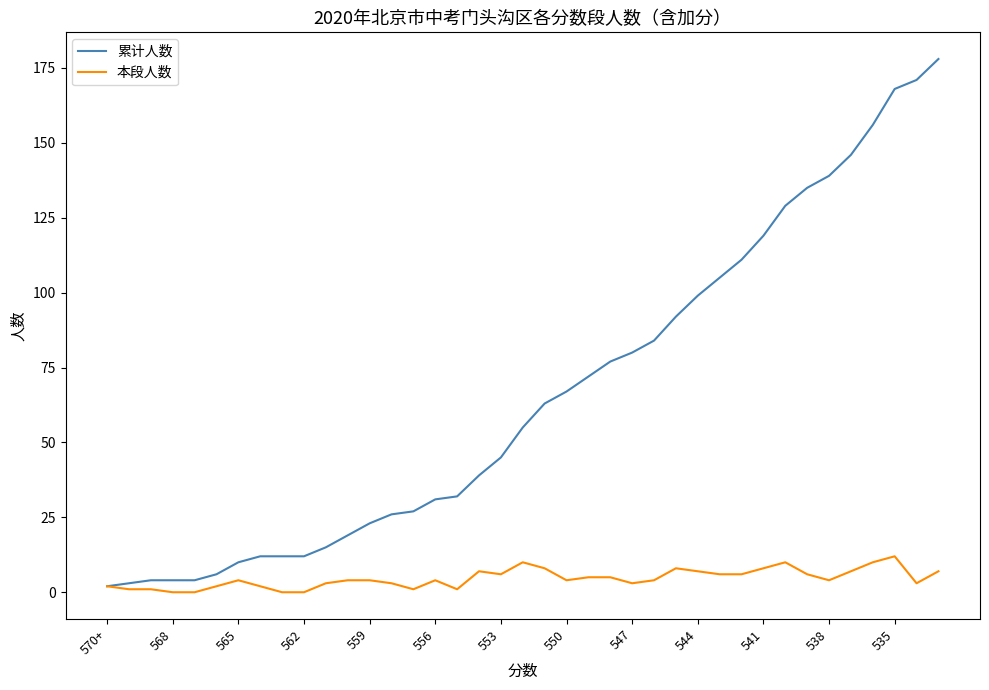

What is the difference between the maximum and minimum values in the 累计人数 series?

176